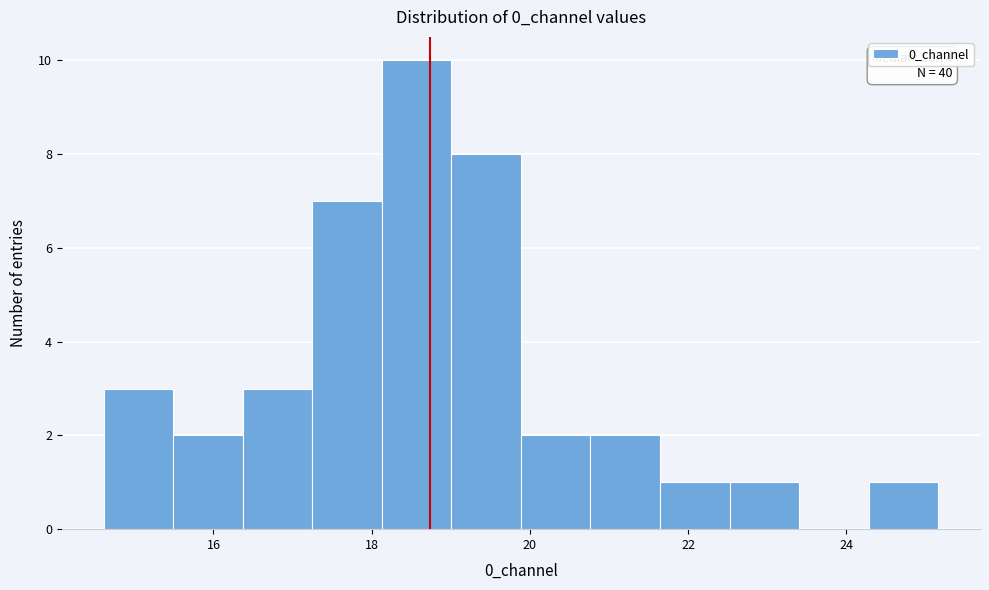

Over which range of the x-axis is the bar tallest?

18.2 to 19.0